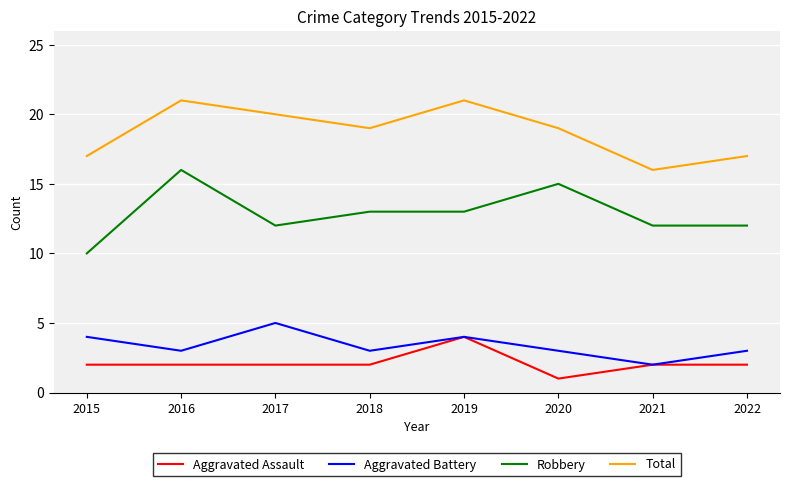

At how many categories does at least one series exceed 1?

8